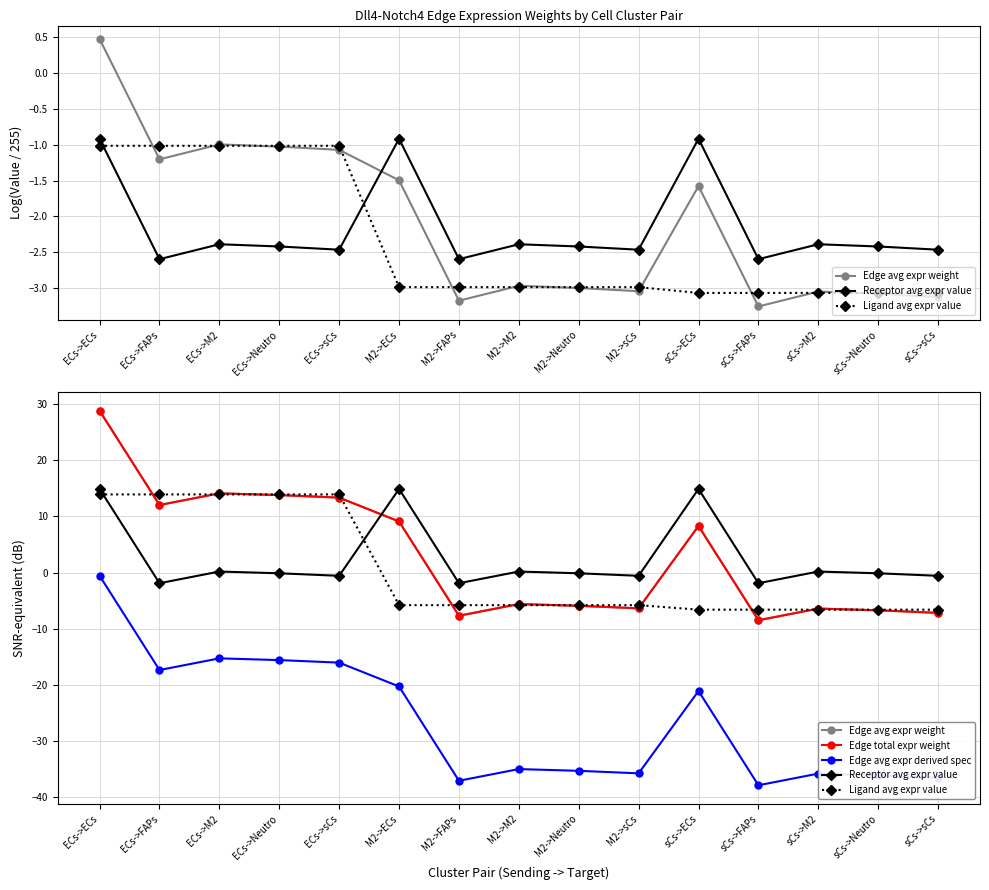

What is the difference between the Ligand avg expr value values at M2->M2 and sCs->Neutro?

0.8